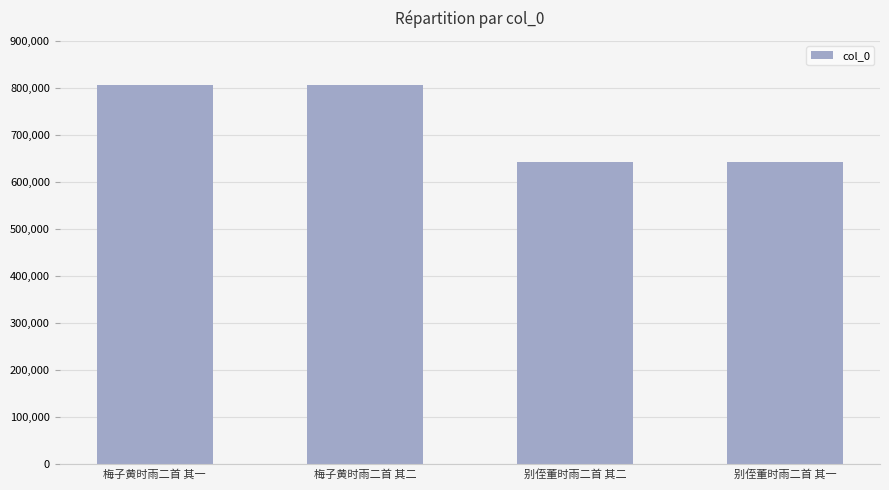

What is the ratio of the value at 梅子黄时雨二首 其一 to the value at 梅子黄时雨二首 其二?

1.0